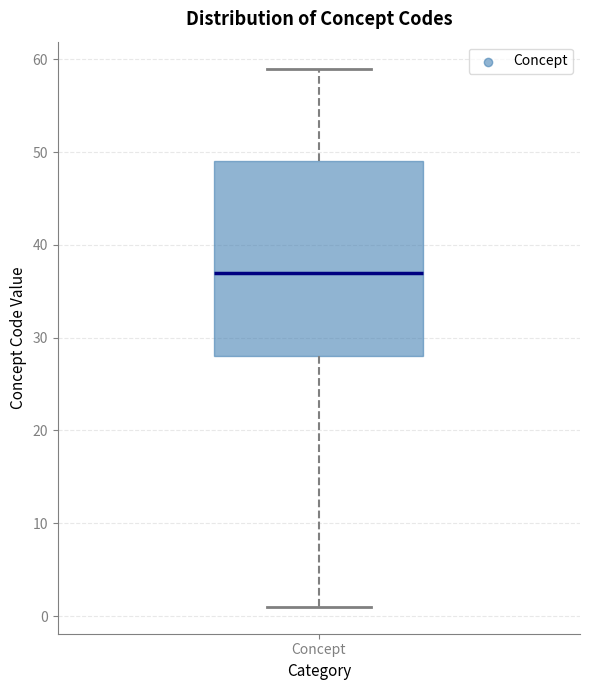

Transcribe this box plot: give where the median line is, the range the box spans, and where the two whiskers end, as read against the y-axis. The values are not printed on the chart, so give them approximately, as read against the axis.

median 37, box 28 to 49, whiskers 1 to 59